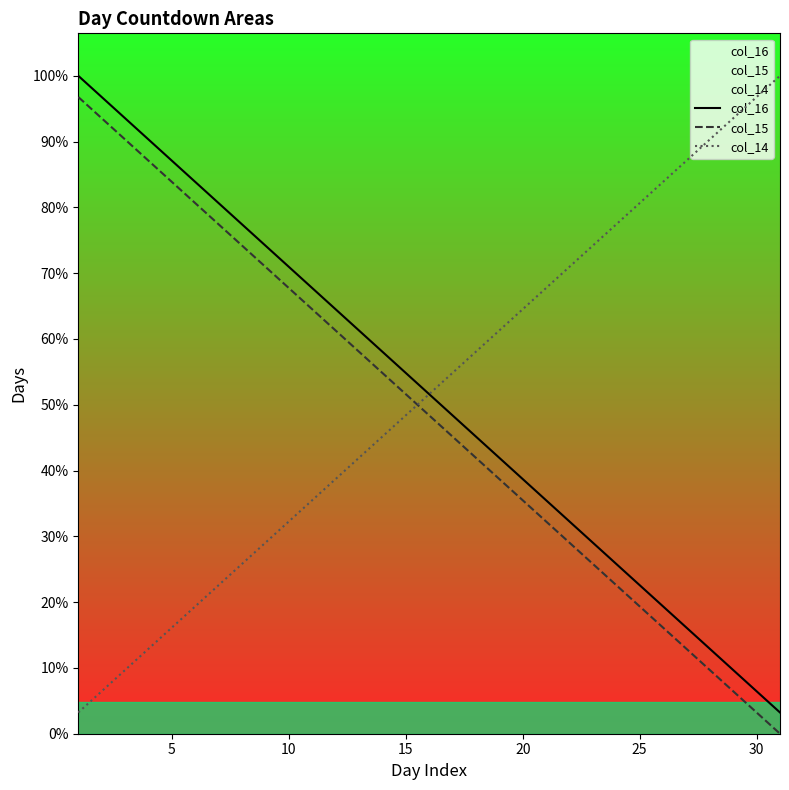

True or false: col_16 and col_14 intersect in this chart.

False